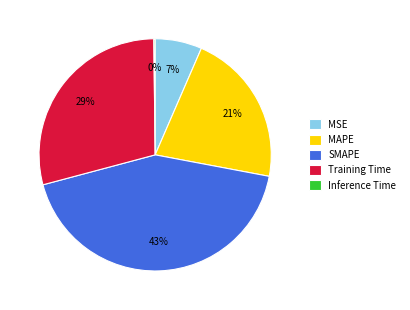

Is there a majority slice in this chart?

No